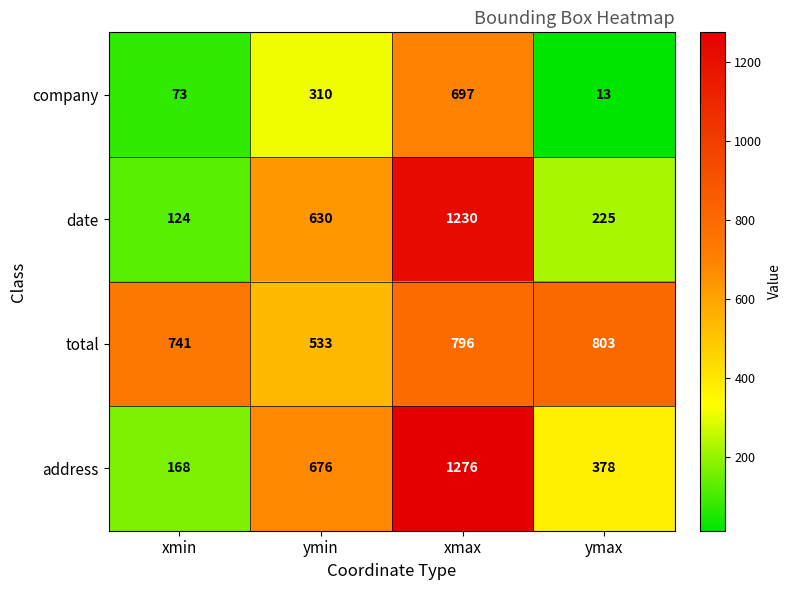

Which category has the highest value in the date series?

xmax